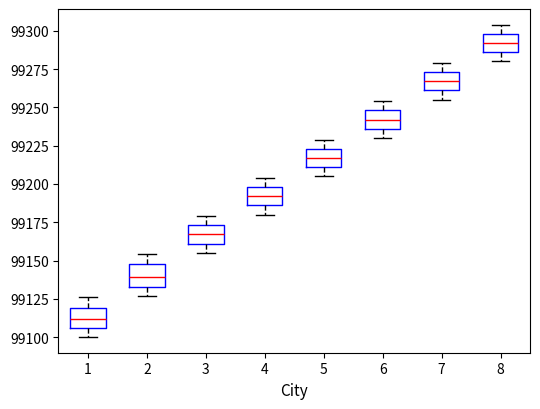

Which box has the highest median line?

8